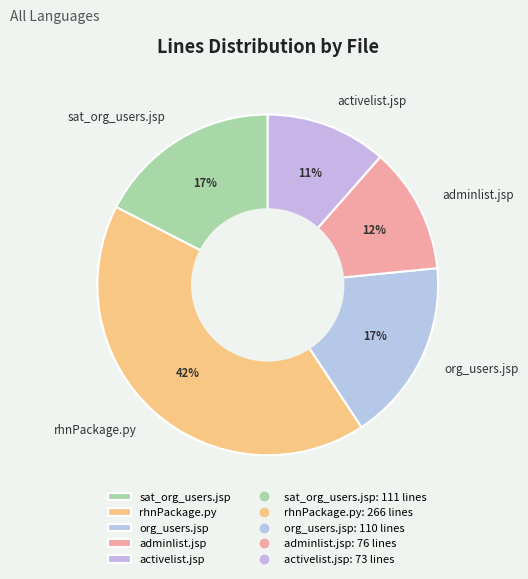

Is it true that sat_org_users.jsp is 12% of the pie?

False